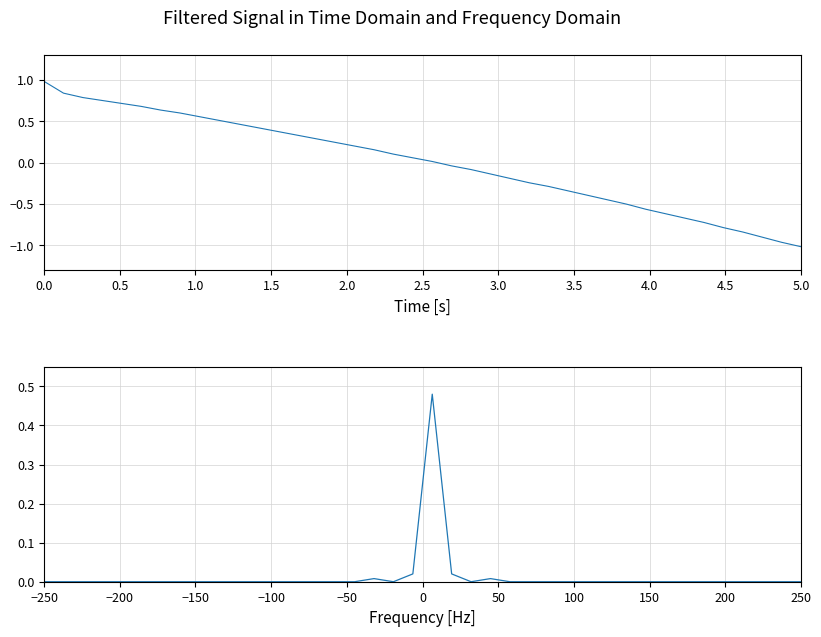

Does the chart have visible grid lines?

Yes